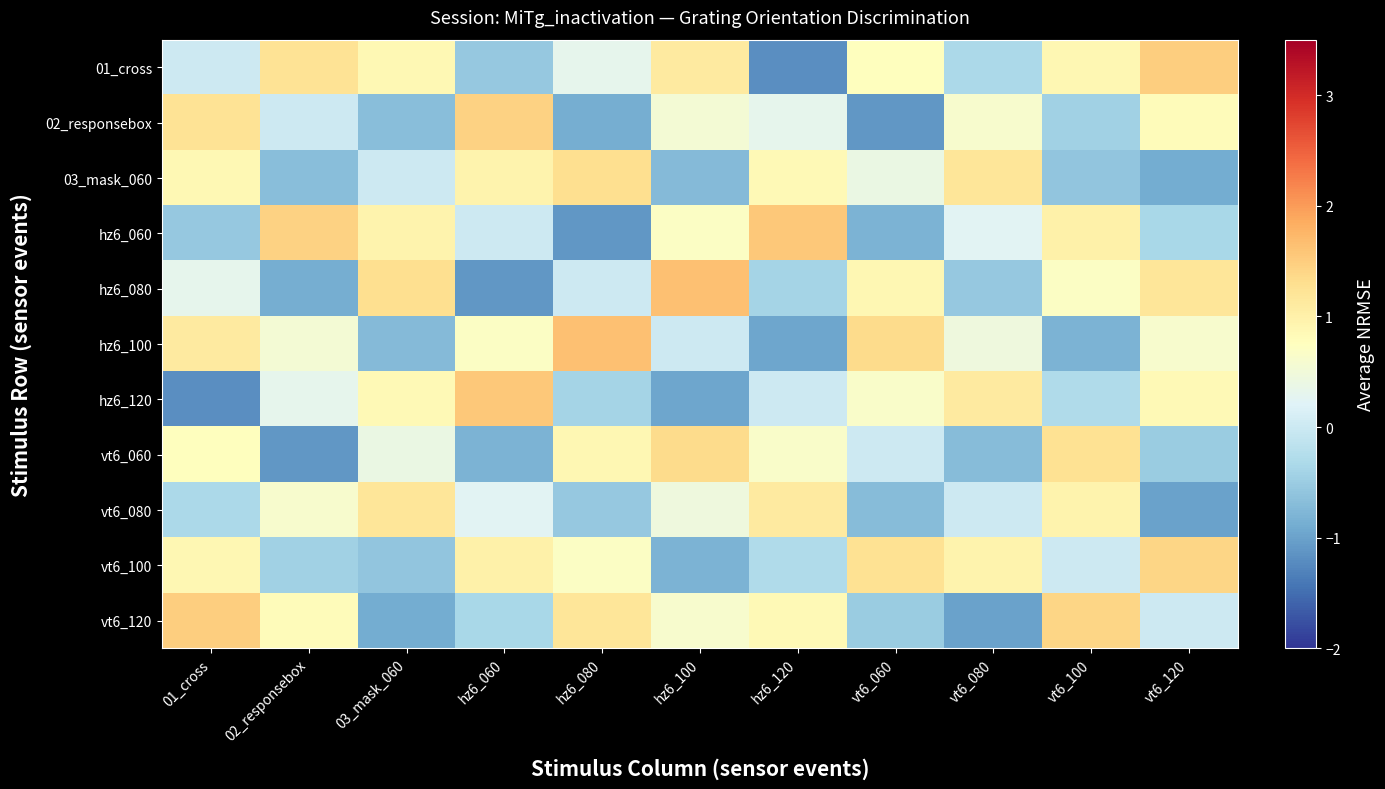

At which category is the sum across all series the highest?

01_cross